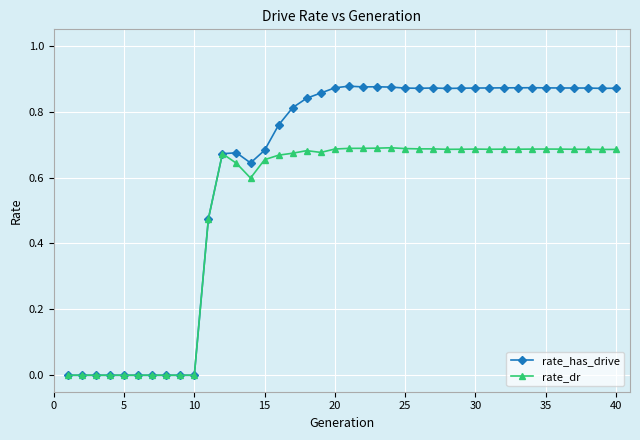

List the series in order of their peak value, lowest first.

rate_dr, rate_has_drive